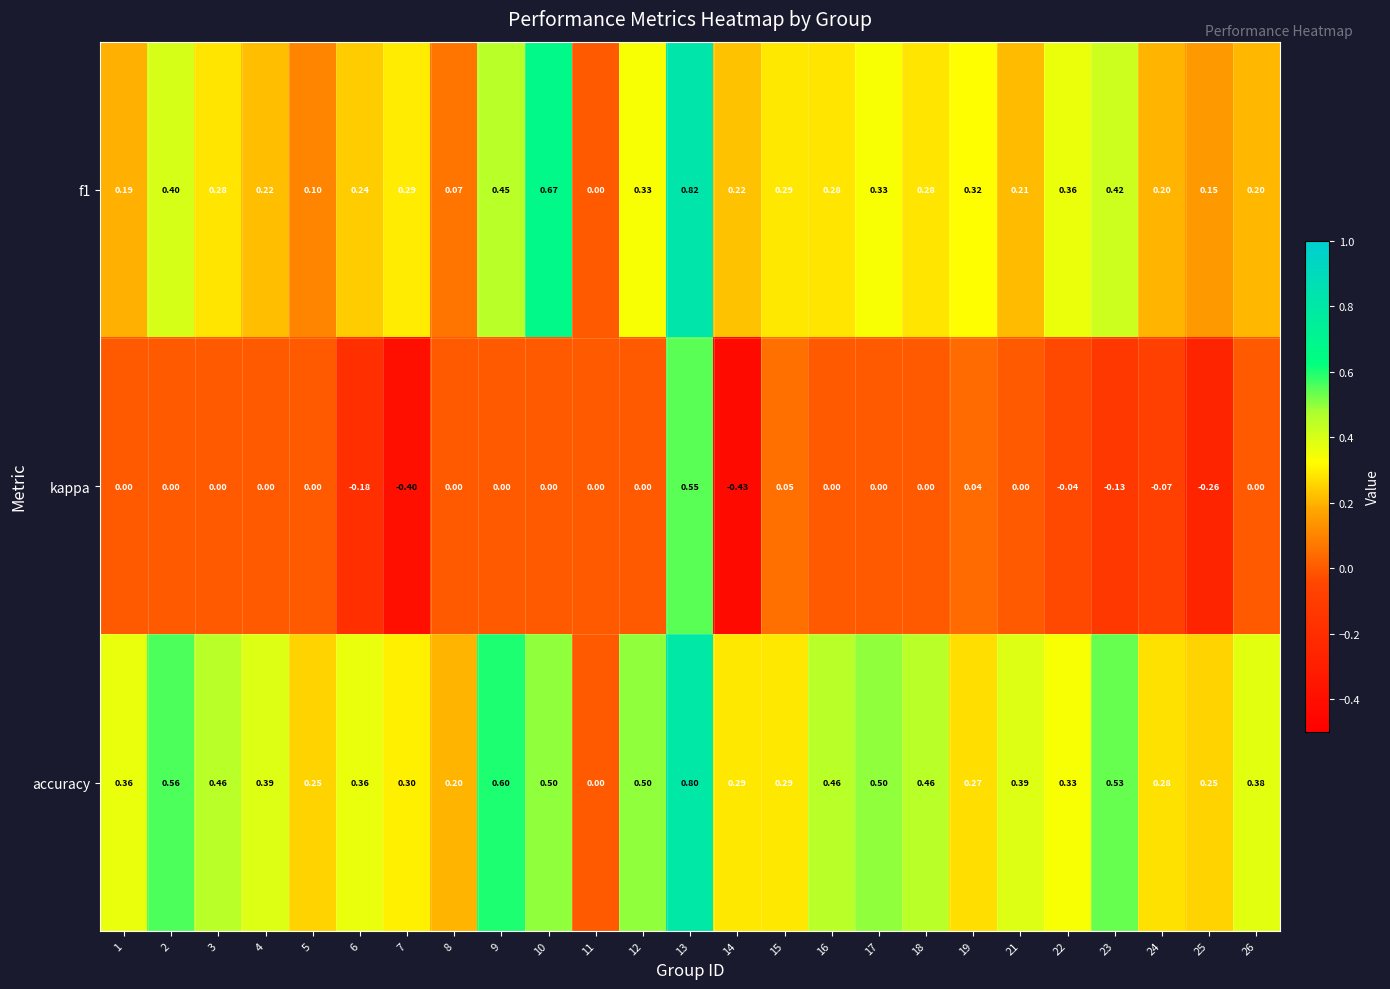

Which series has the largest range (max minus min)?

kappa